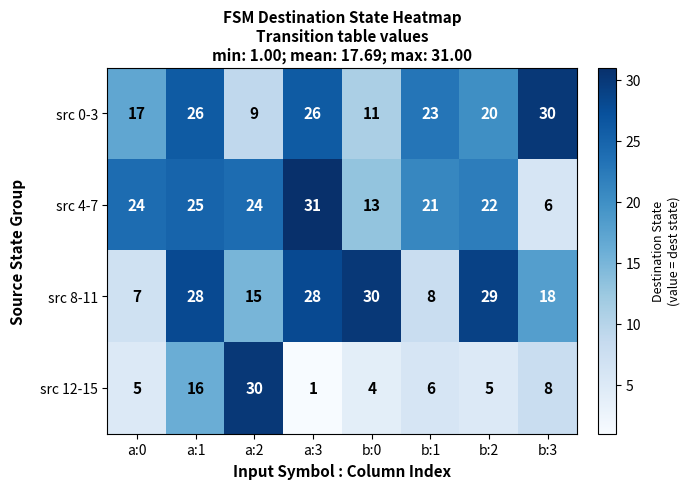

At how many categories does at least one series exceed 10?

8